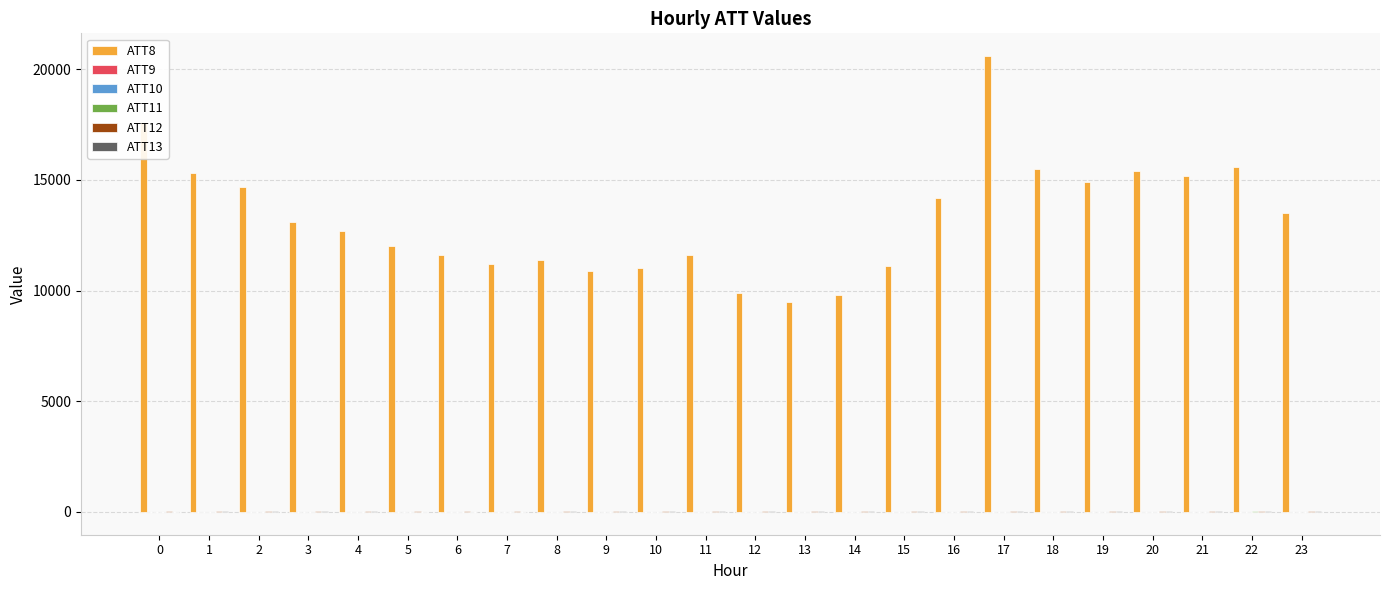

At which category is the sum across all series the highest?

17